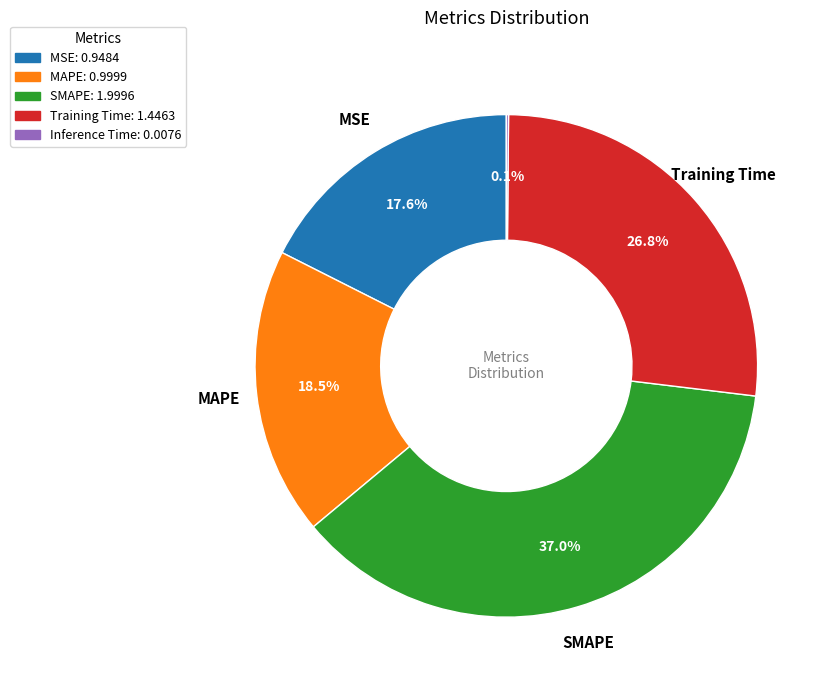

Does any single category account for the majority?

No